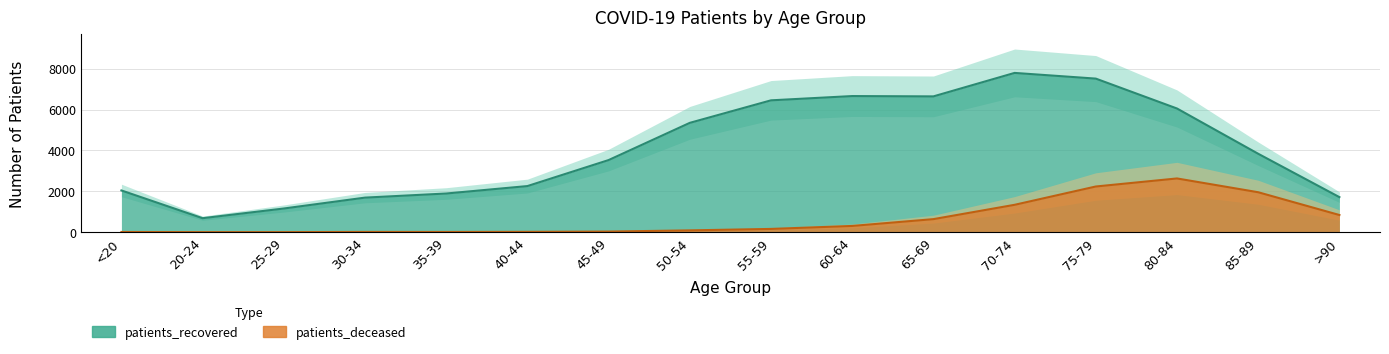

Where is patients_deceased nearest to the value 1316?

70-74